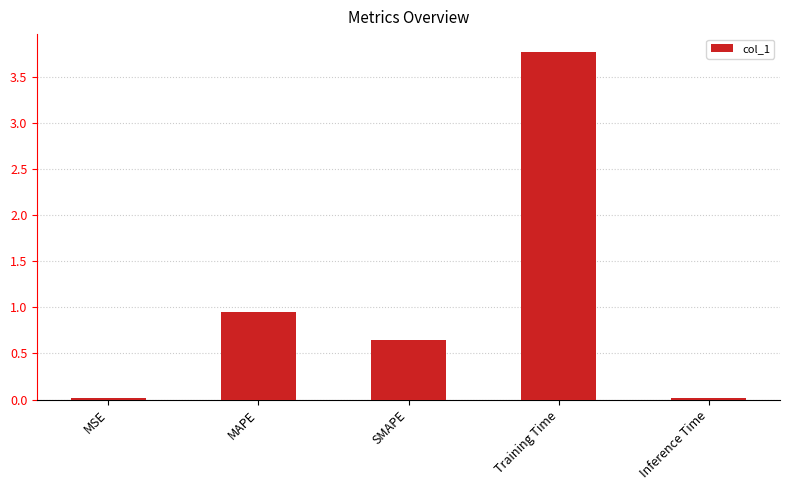

What is the greatest value displayed?

3.8